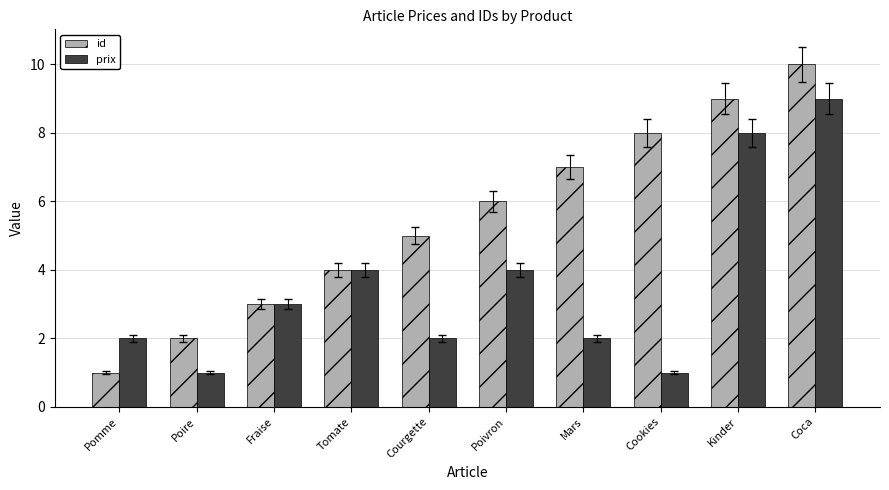

Rank the series at Kinder from highest to lowest value.

id, prix